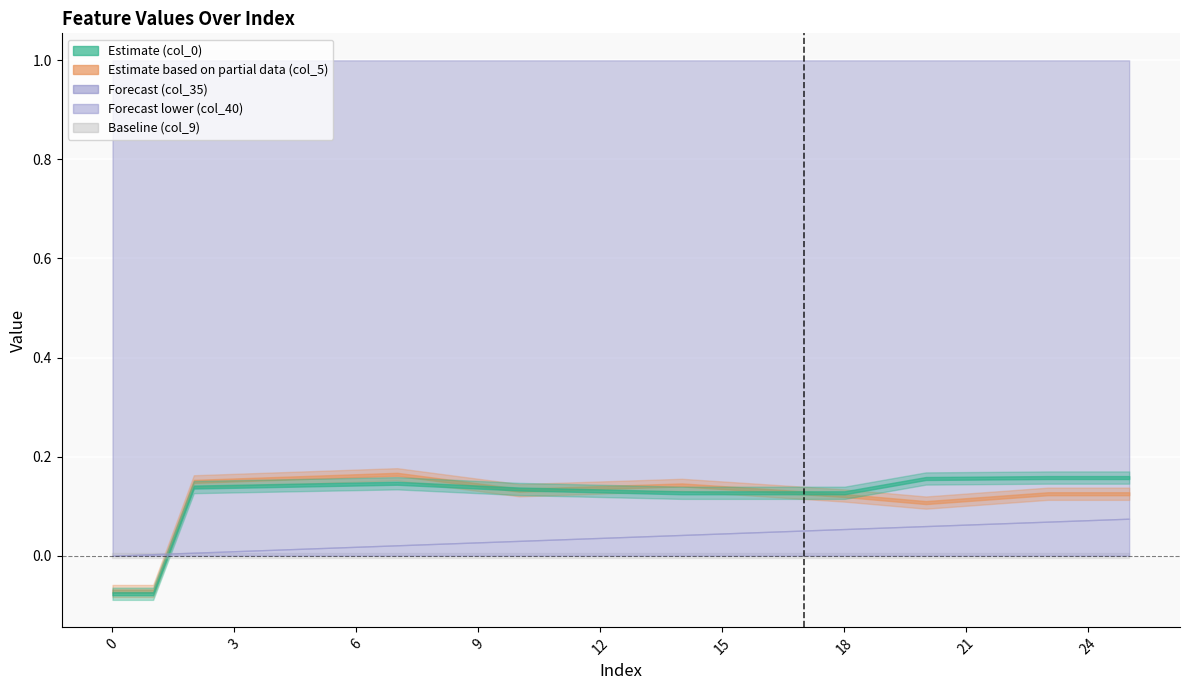

Read the col_0 value at 5.

0.1